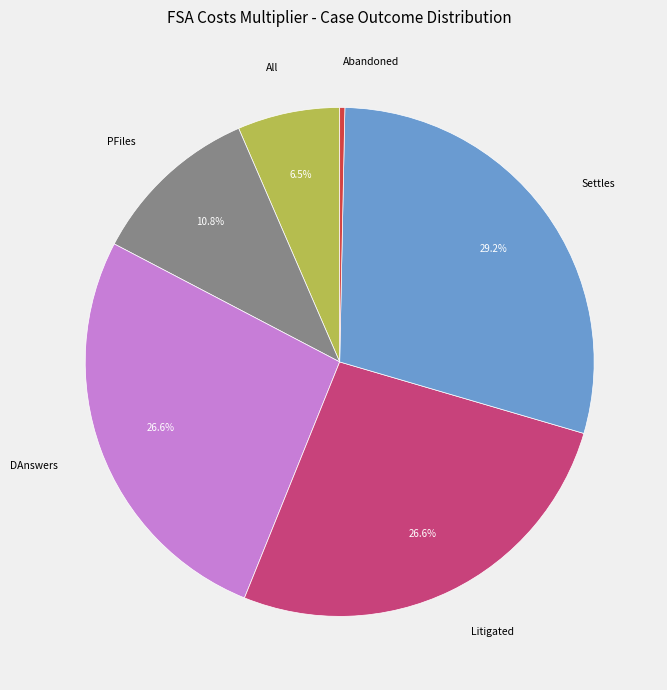

To the nearest percent, what is the average slice percentage?

17%